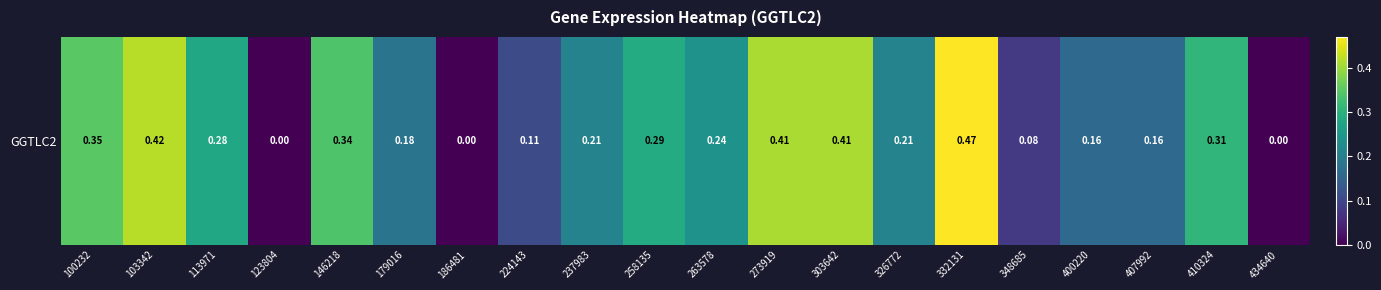

Where is the data nearest to the value 0?

123804